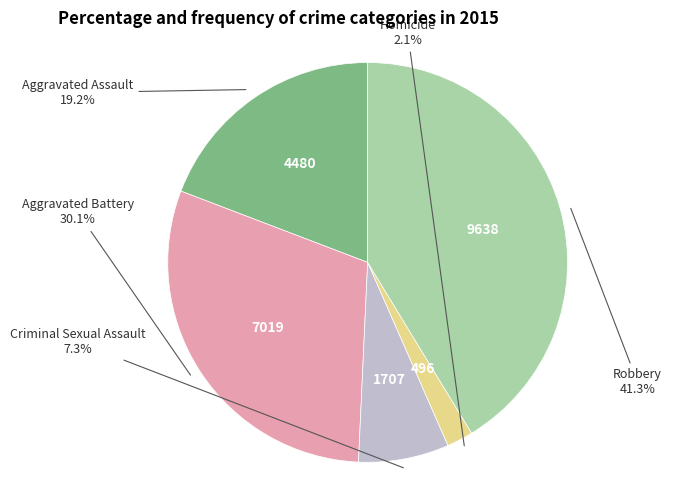

Is there any slice that represents more than half of the pie?

No